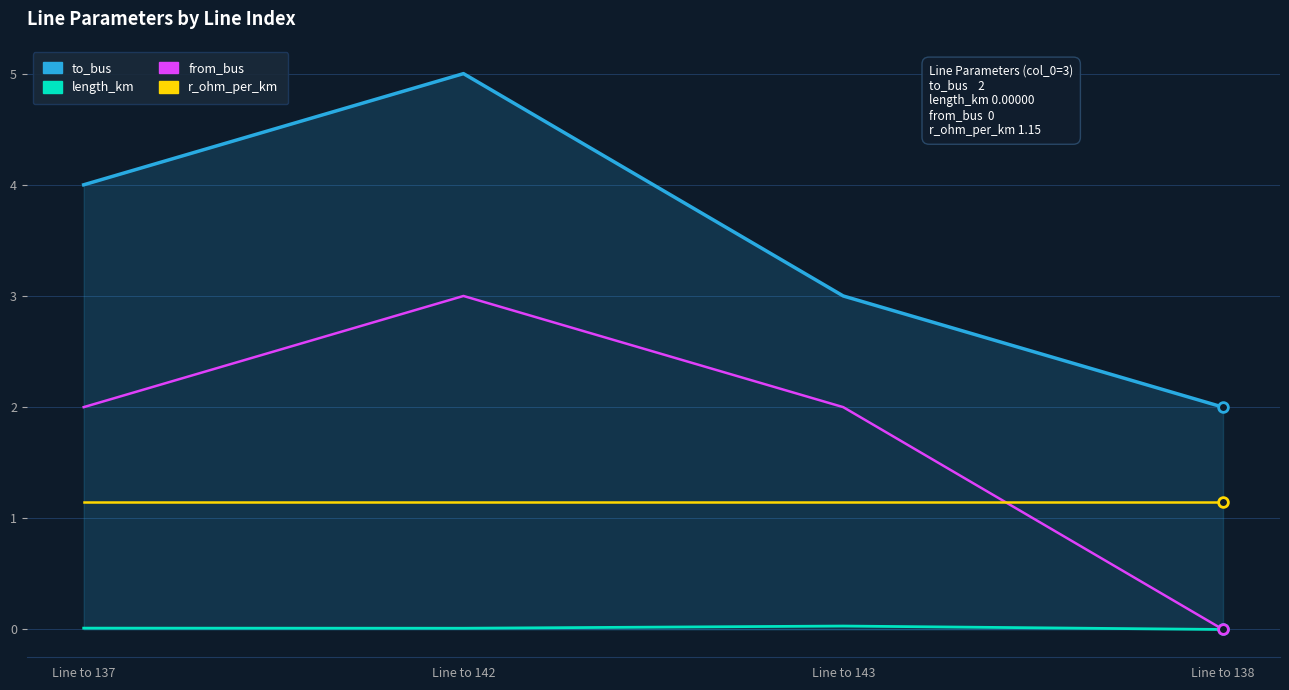

What position from the left is Line to 138?

4